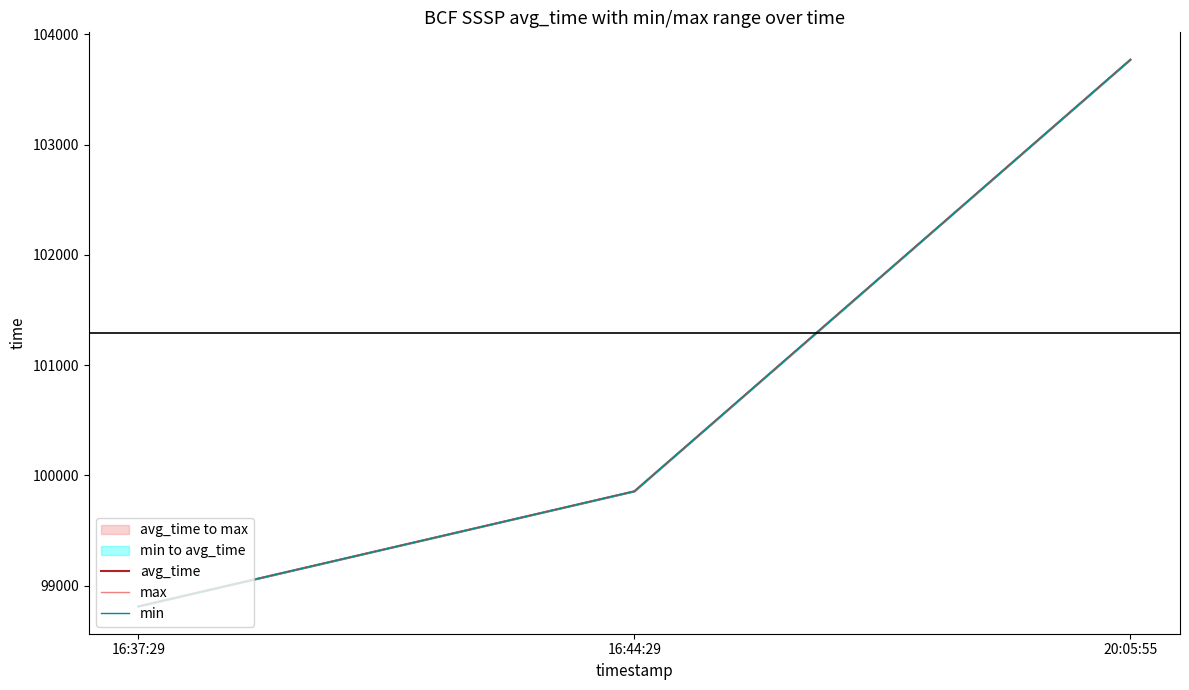

What is the difference between the maximum and second lowest values in the max series?

3915